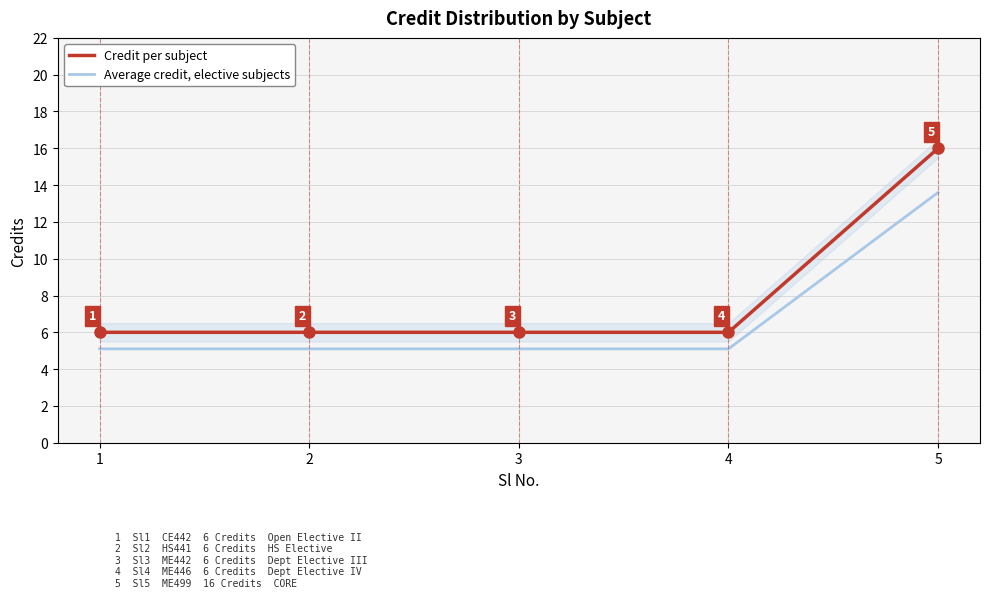

Reading left to right, list all the values displayed in this chart.

Average credit, elective subjects: 1=5.1	2=5.1	3=5.1	4=5.1	5=13.6
Credit per subject: 1=6.0	2=6.0	3=6.0	4=6.0	5=16.0